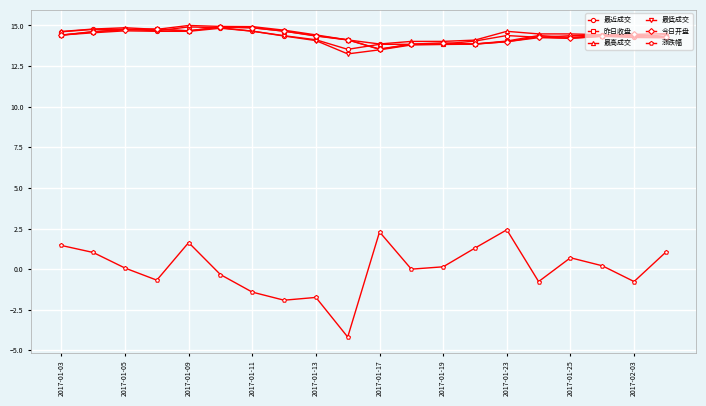

What is the maximum value for 最近成交?

14.9